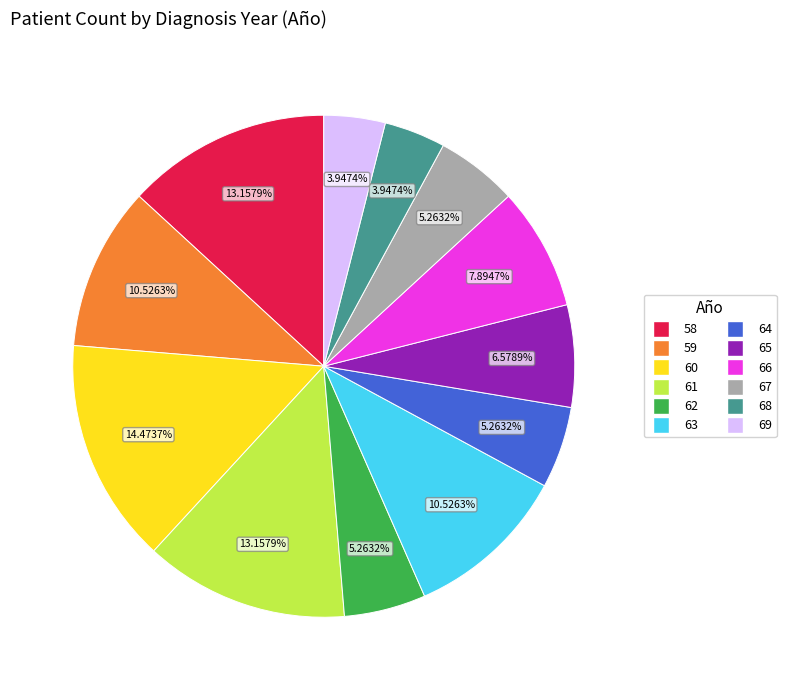

Combined, what portion of the pie is 61 and 59?

23.7%